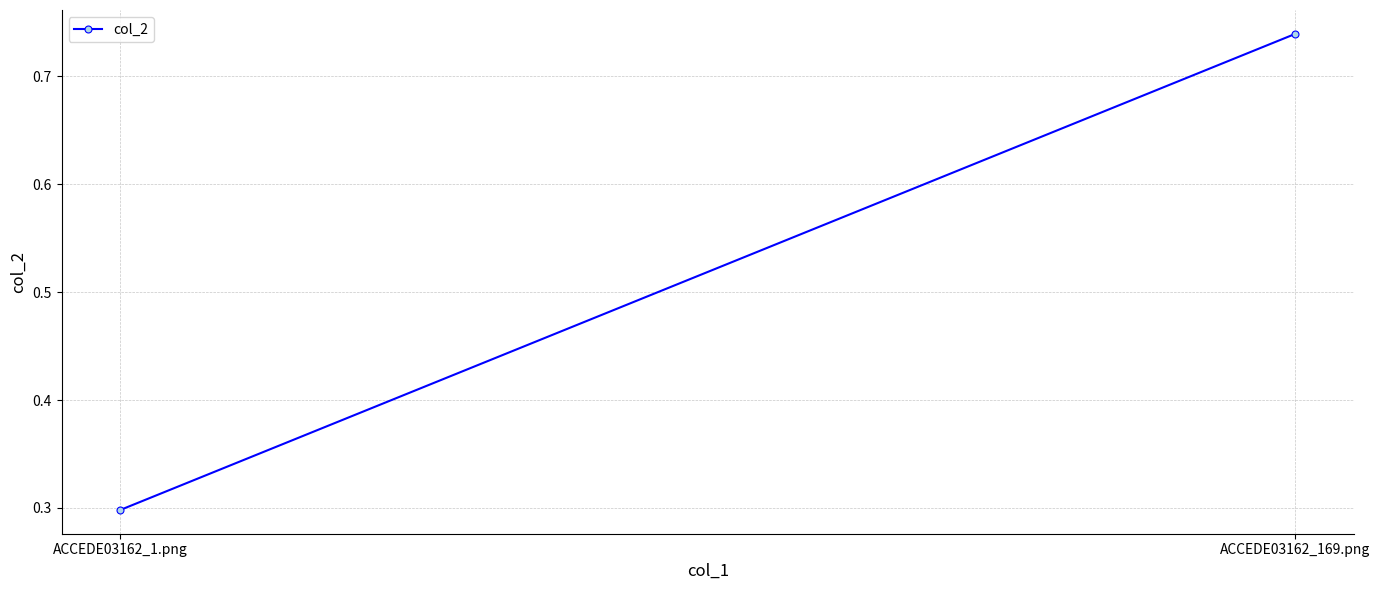

What is the change in value from ACCEDE03162_1.png to ACCEDE03162_169.png?

+0.4